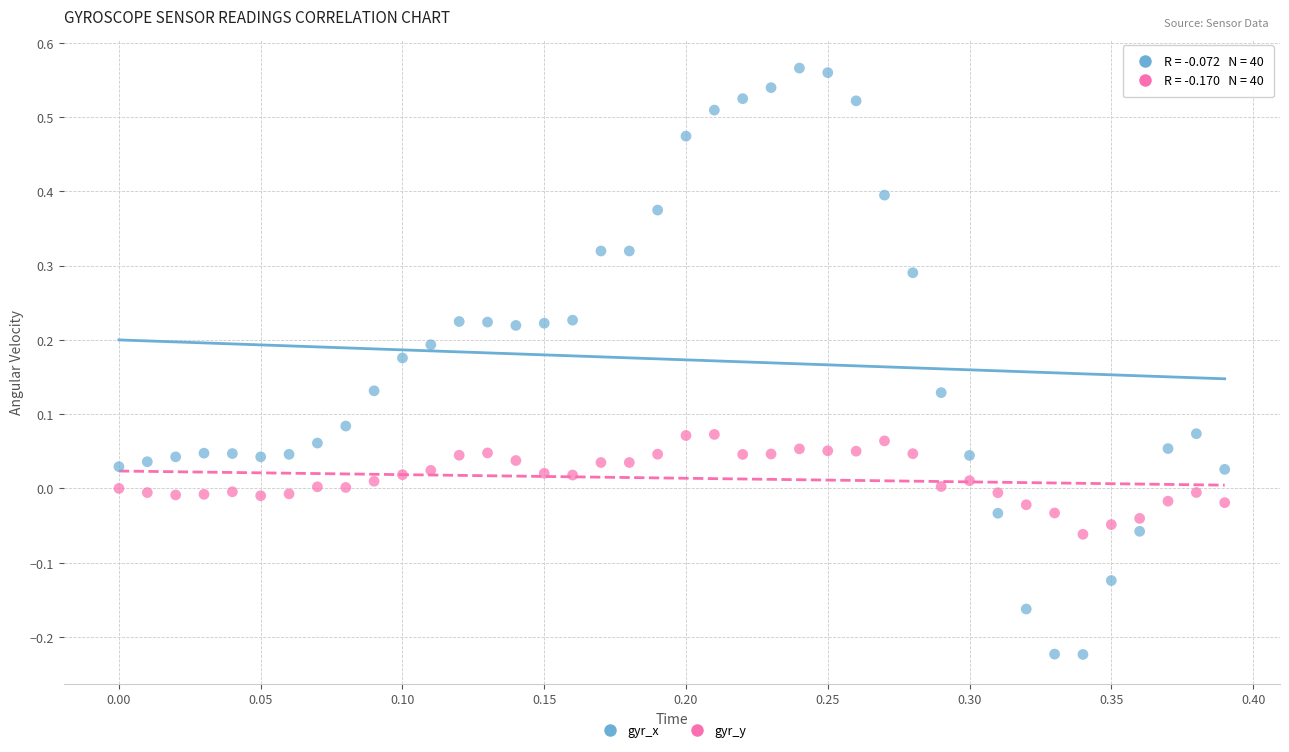

Which series contains the highest Y value?

gyr_x